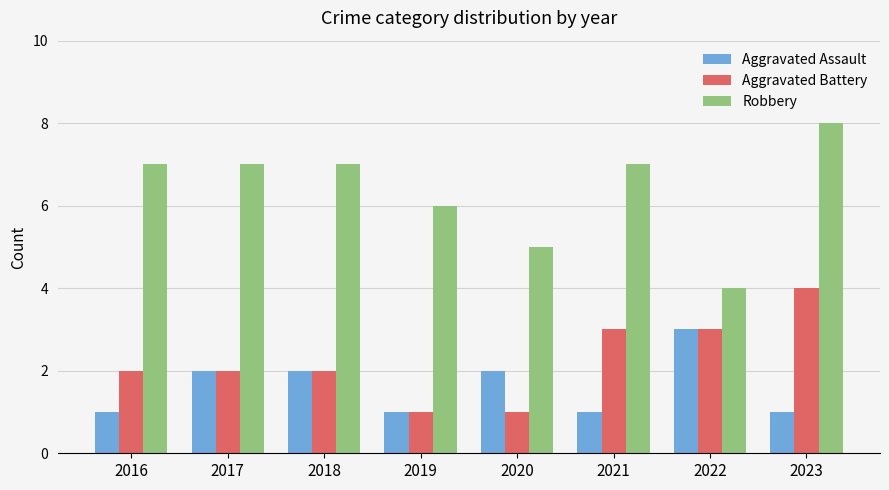

Is the value of Aggravated Battery at 2023 greater than the value of Aggravated Assault at 2019?

Yes